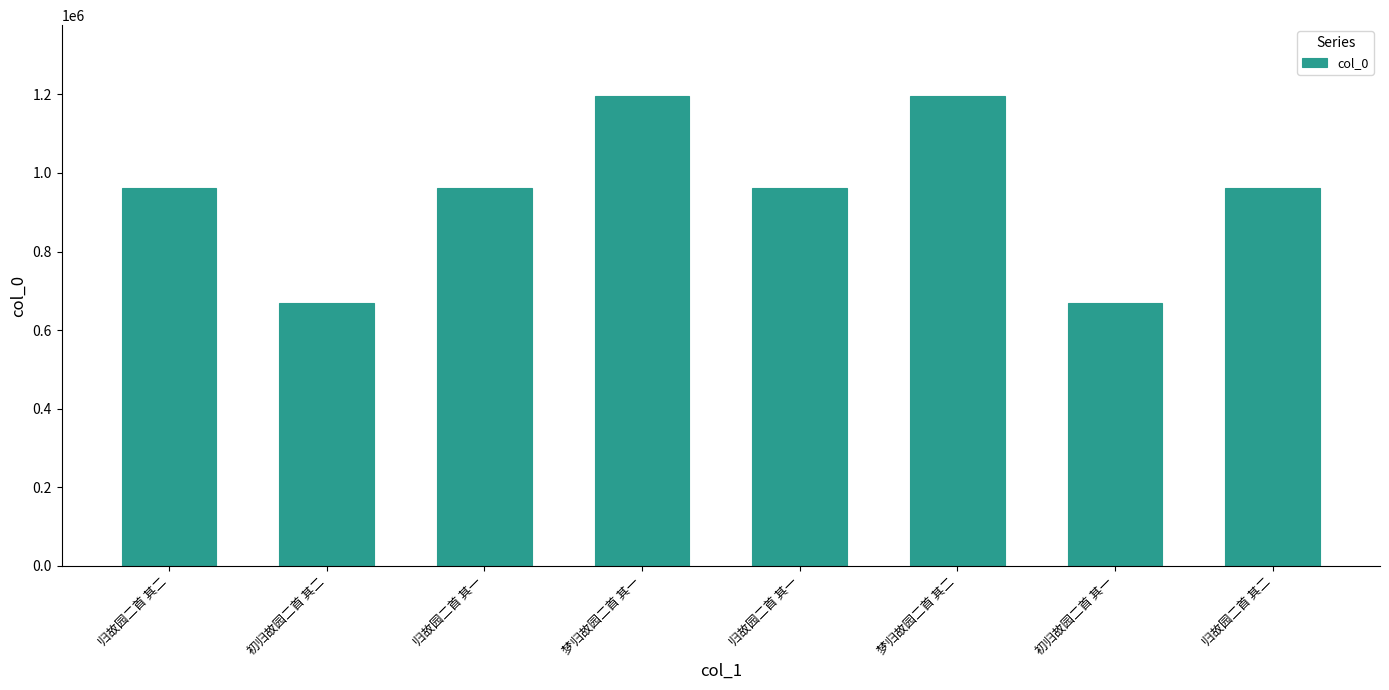

What is the value of the 5th bar from the left?

961275